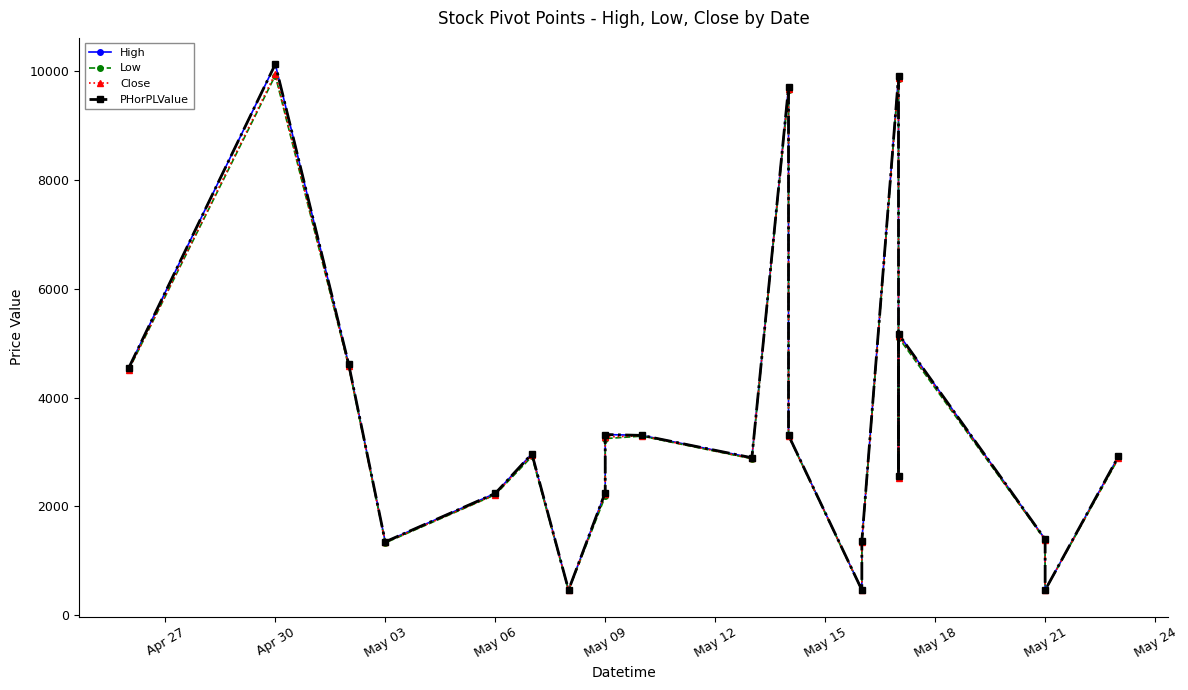

Count the number of categories in the chart.

21